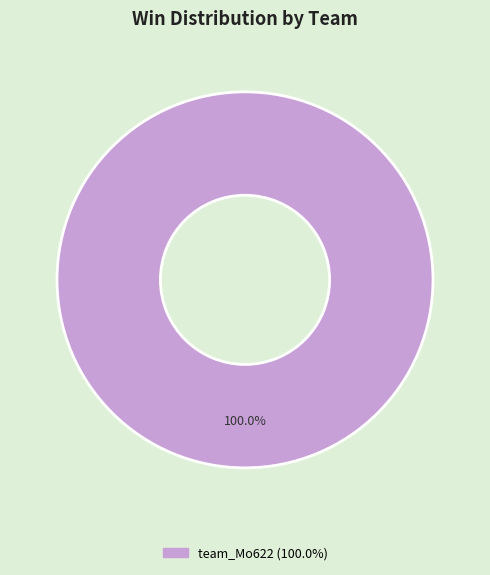

Is there any slice that represents more than half of the pie?

Yes